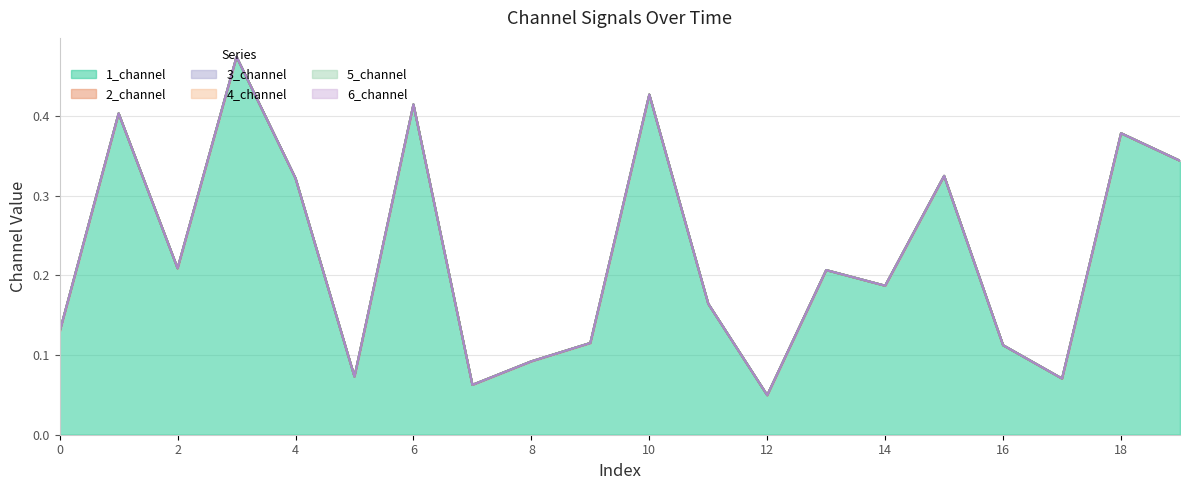

What is the difference between the 1_channel values at 1 and 3?

0.1